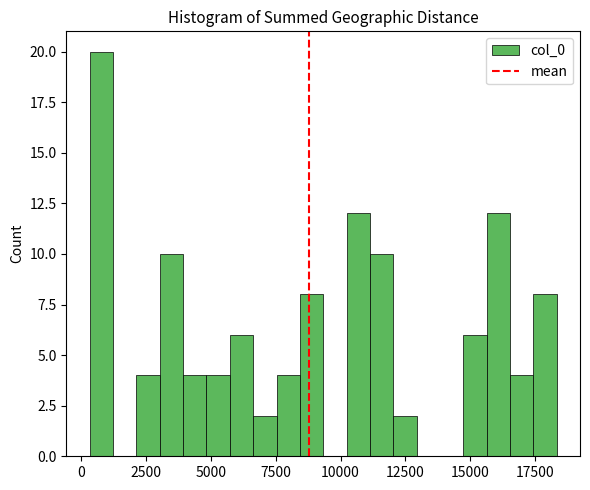

Around what value on the x-axis is the tallest bar? Give the approximate position of its centre, as read against the axis.

1000